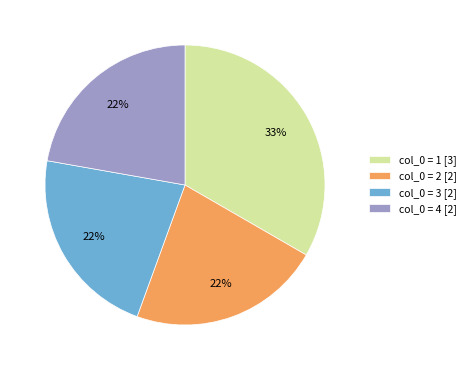

Do col_0 = 1 [3] and col_0 = 4 [2] together represent more than half of the pie?

Yes